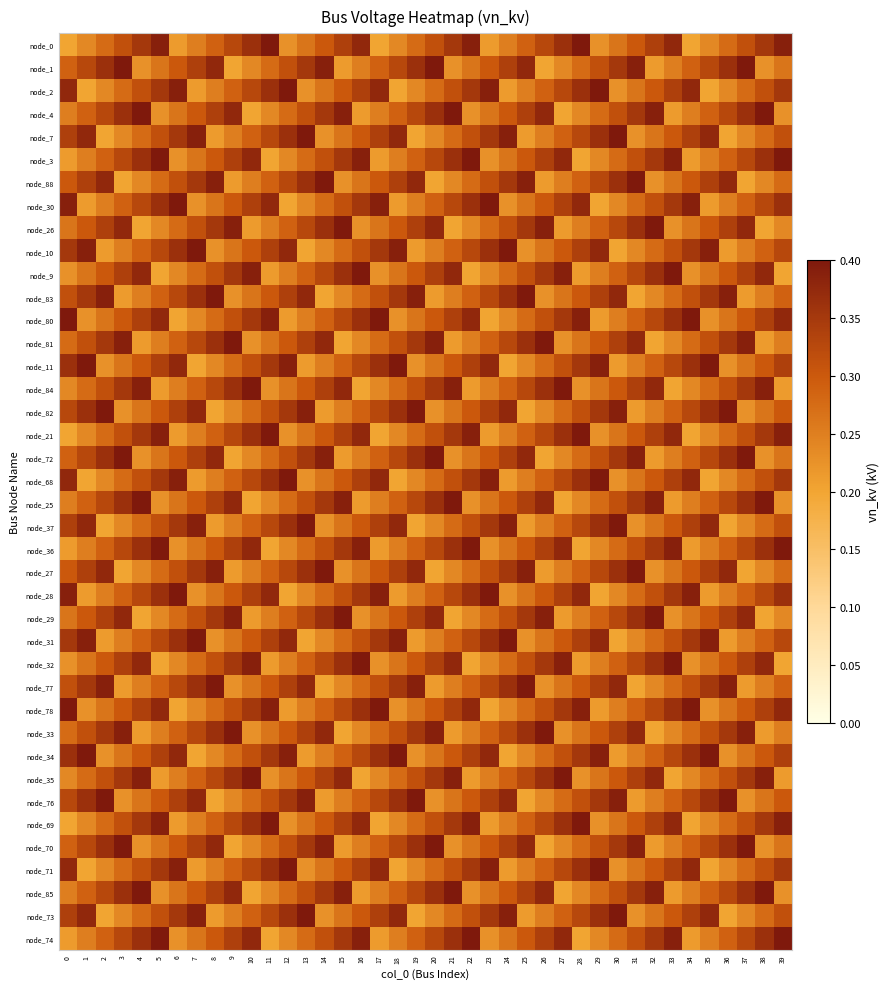

Between 38 and 16, which is larger?

16